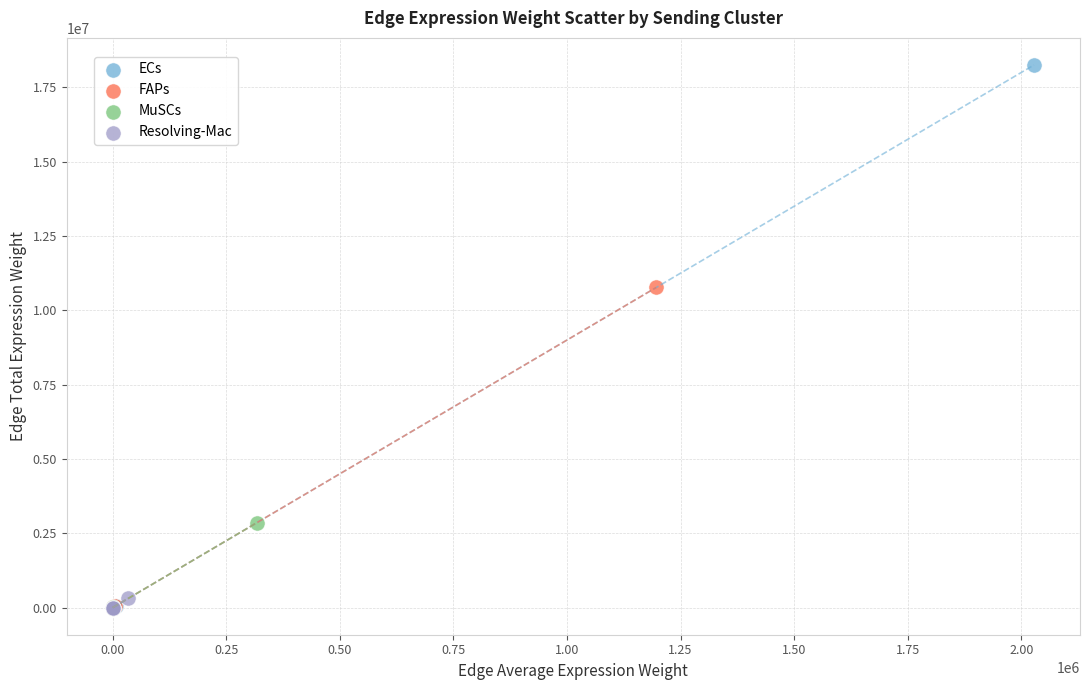

Which series reaches the maximum Y coordinate?

ECs